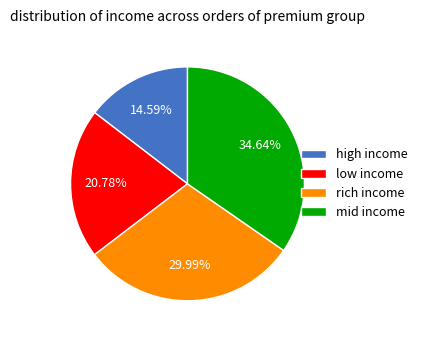

Count the number of slices in the pie.

4